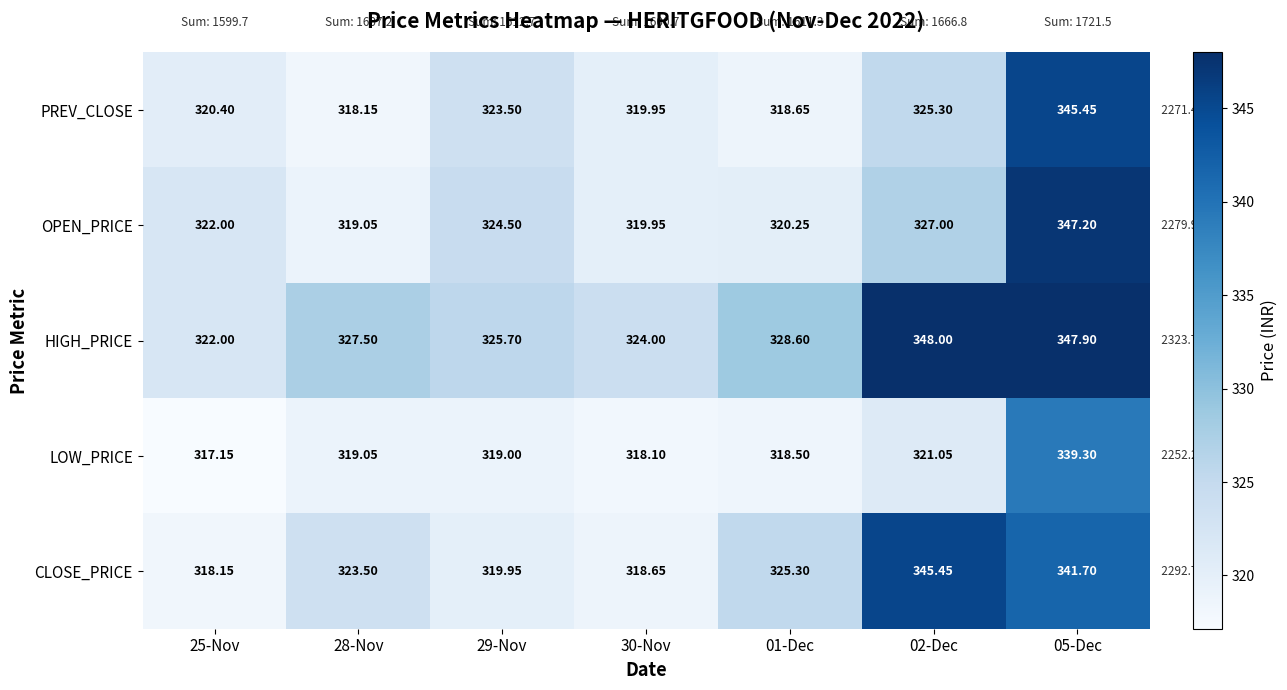

Which series has the largest total across all categories?

HIGH_PRICE